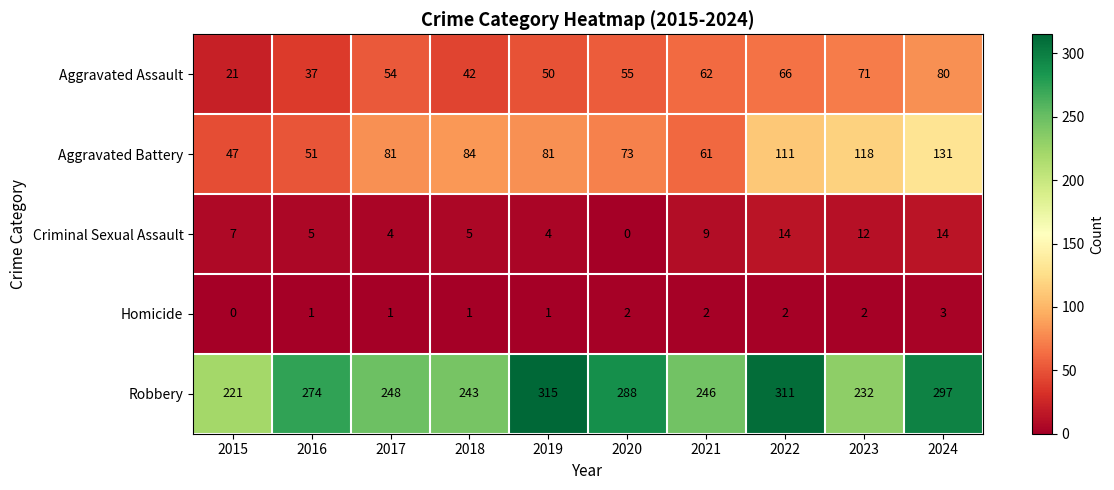

Count the number of categories in the chart.

10